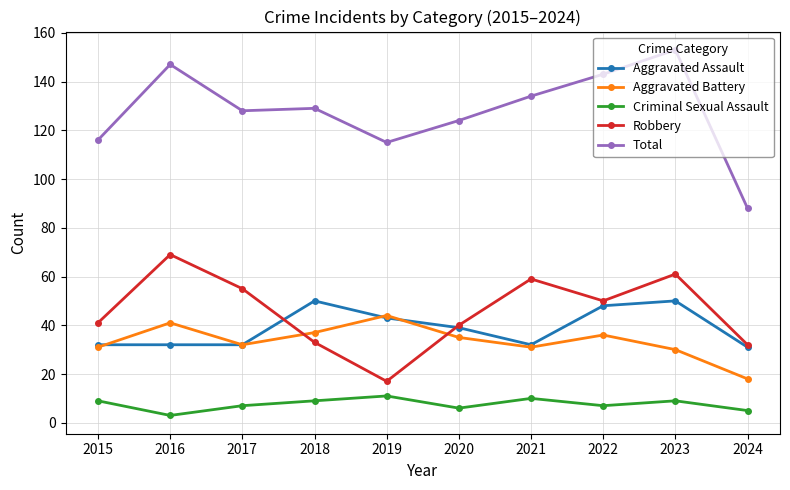

What is the total value across all series at 2022?

284